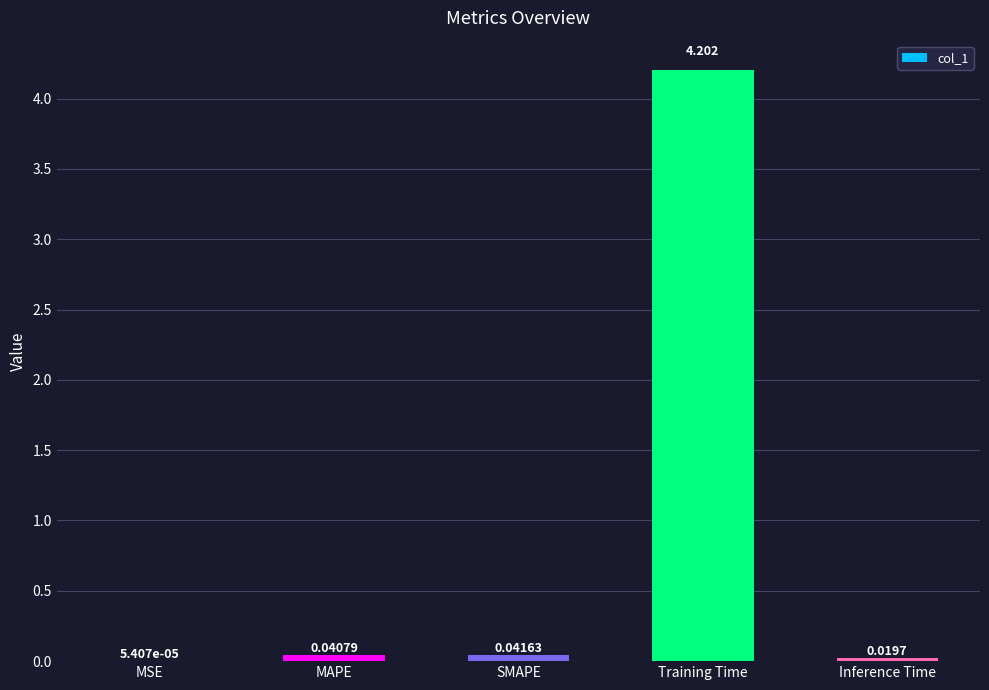

How many data points does each series have?

5